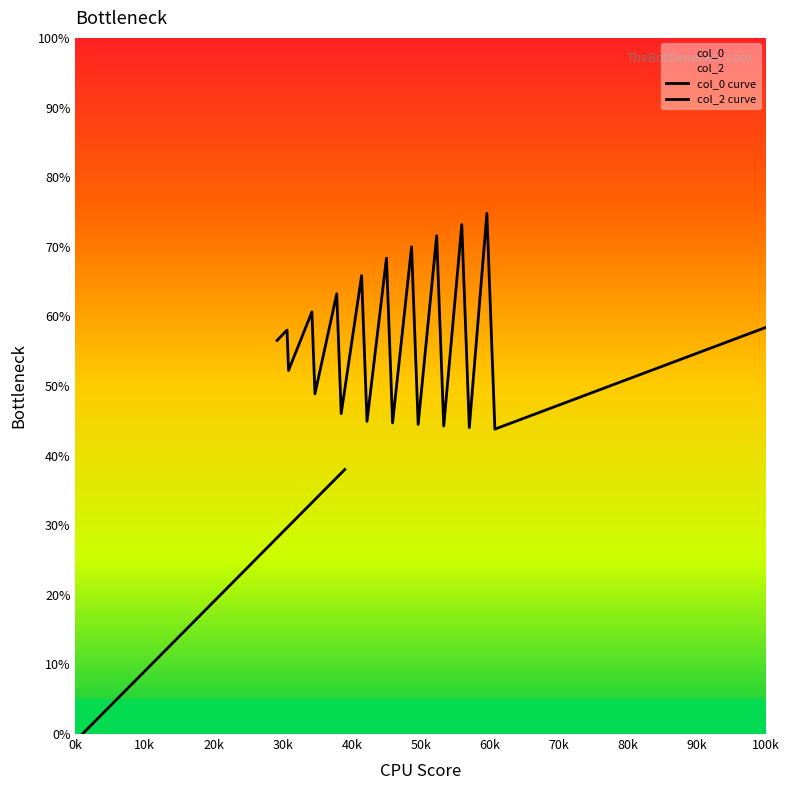

How many data points does each series have?

20